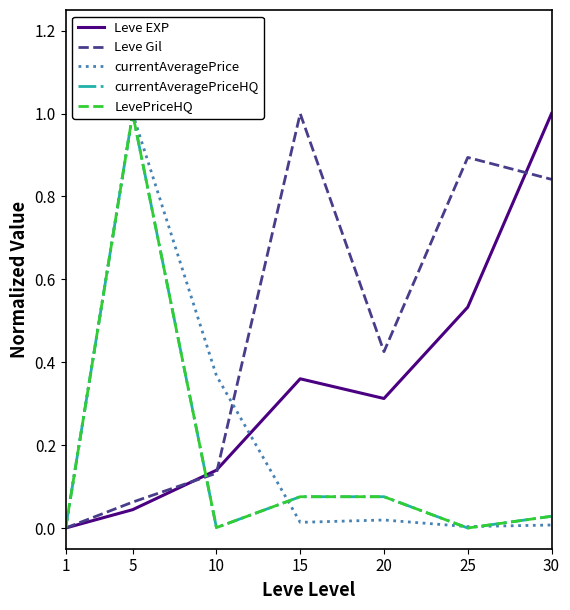

What is the difference between the highest and lowest values at 25?

0.9